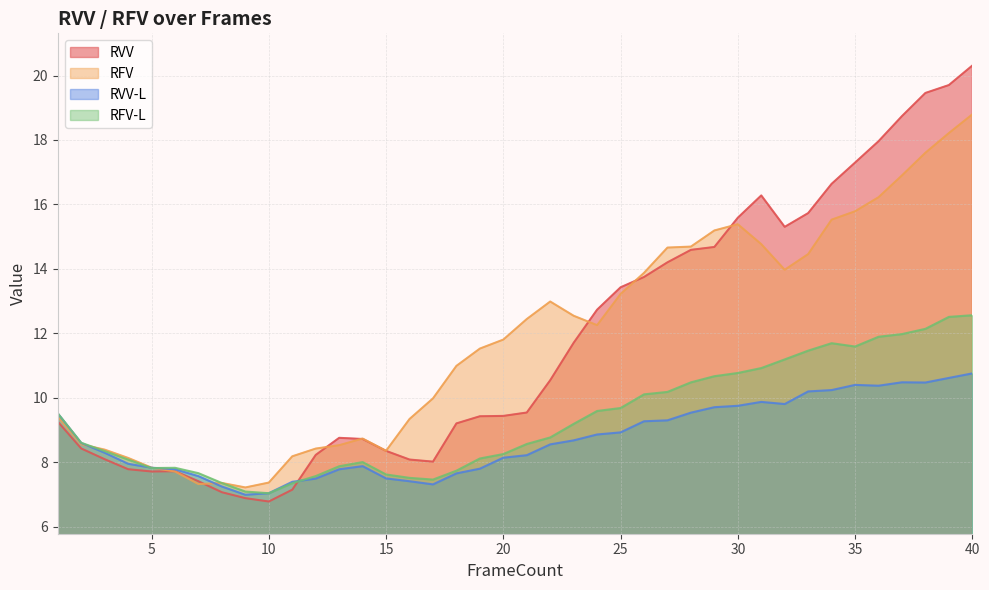

Reading left to right, extract all data points from this chart.

RVV: 1=9.3	2=8.4	3=8.1	4=7.8	5=7.7	6=7.7	7=7.4	8=7.1	9=6.9	10=6.8	11=7.1	12=8.2	13=8.8	14=8.7	15=8.3	16=8.1	17=8.0	18=9.2	19=9.4	20=9.4	21=9.5	22=10.5	23=11.7	24=12.7	25=13.4	26=13.7	27=14.2	28=14.6	29=14.7	30=15.6	31=16.3	32=15.3	33=15.7	34=16.6	35=17.3	36=18.0	37=18.7	38=19.5	39=19.7	40=20.3
RFV: 1=9.4	2=8.6	3=8.4	4=8.1	5=7.8	6=7.7	7=7.3	8=7.4	9=7.2	10=7.4	11=8.2	12=8.4	13=8.5	14=8.7	15=8.4	16=9.3	17=10.0	18=11.0	19=11.5	20=11.8	21=12.4	22=13.0	23=12.5	24=12.3	25=13.2	26=13.9	27=14.7	28=14.7	29=15.2	30=15.4	31=14.8	32=14.0	33=14.5	34=15.5	35=15.8	36=16.2	37=16.9	38=17.6	39=18.2	40=18.8
RVV-L: 1=9.5	2=8.6	3=8.3	4=8.0	5=7.8	6=7.8	7=7.6	8=7.2	9=7.0	10=7.0	11=7.4	12=7.5	13=7.8	14=7.9	15=7.5	16=7.4	17=7.3	18=7.7	19=7.8	20=8.1	21=8.2	22=8.6	23=8.7	24=8.9	25=8.9	26=9.3	27=9.3	28=9.5	29=9.7	30=9.7	31=9.9	32=9.8	33=10.2	34=10.2	35=10.4	36=10.4	37=10.5	38=10.5	39=10.6	40=10.8
RFV-L: 1=9.5	2=8.6	3=8.3	4=8.1	5=7.8	6=7.8	7=7.7	8=7.4	9=7.1	10=7.0	11=7.3	12=7.6	13=7.9	14=8.0	15=7.6	16=7.5	17=7.5	18=7.7	19=8.1	20=8.3	21=8.6	22=8.8	23=9.2	24=9.6	25=9.7	26=10.1	27=10.2	28=10.5	29=10.7	30=10.8	31=10.9	32=11.2	33=11.5	34=11.7	35=11.6	36=11.9	37=12.0	38=12.1	39=12.5	40=12.6